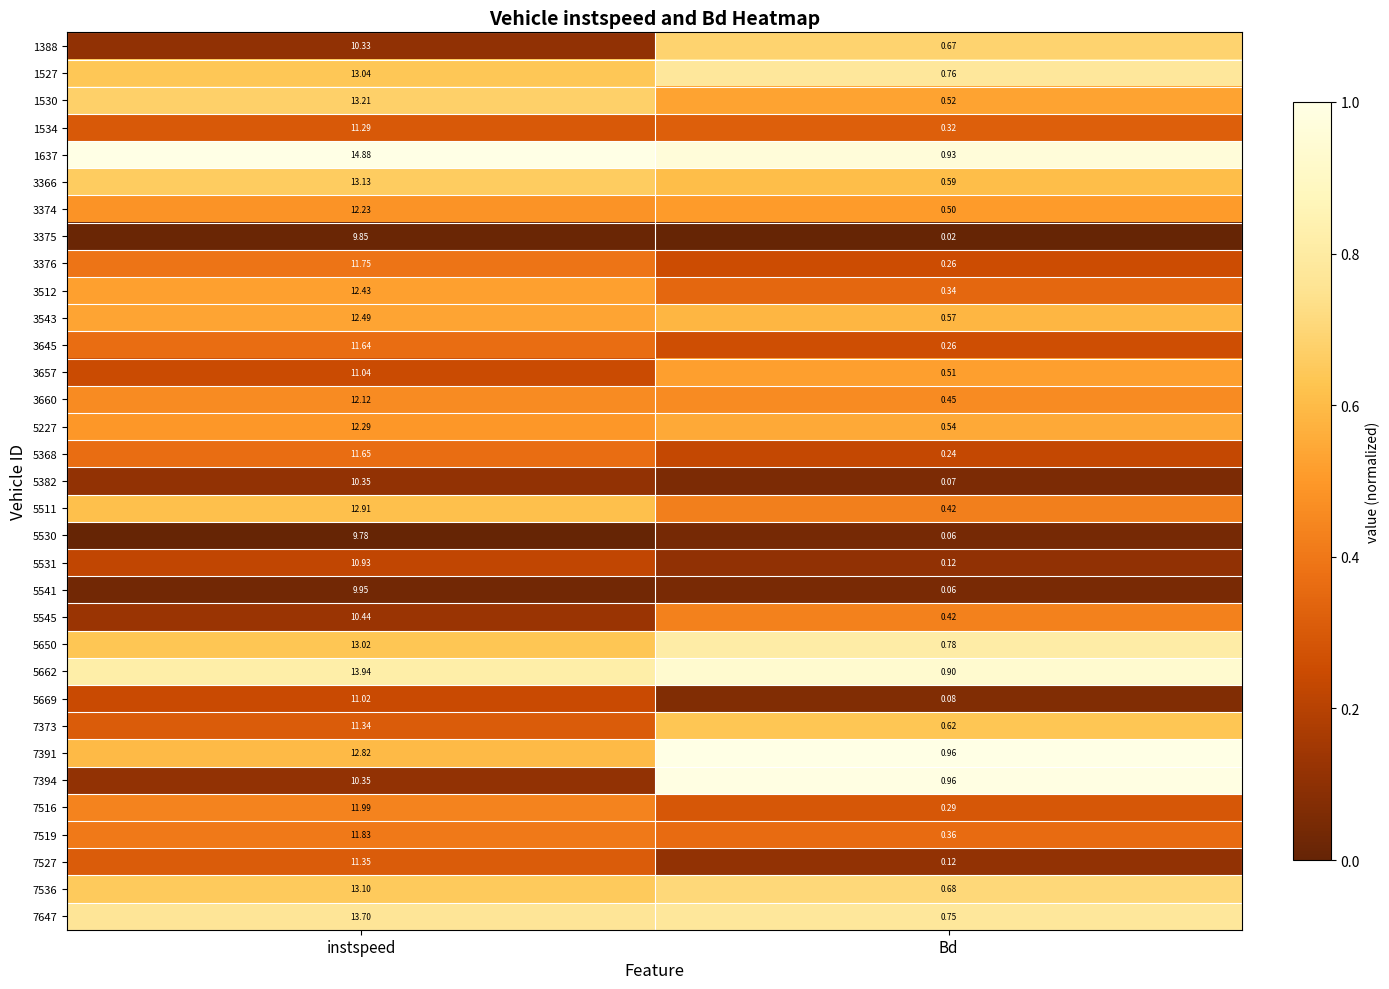

At which label does 5669 reach its minimum?

Bd